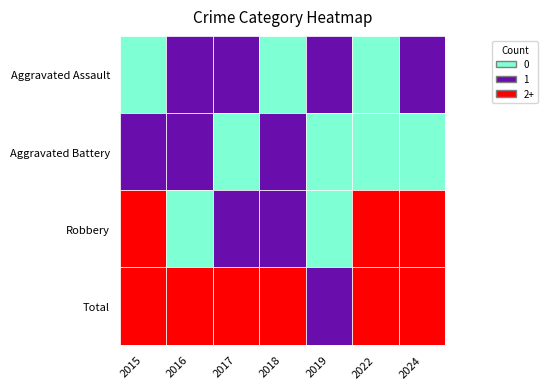

Reading right to left, list all the values displayed in this chart.

Aggravated Assault: 1	0	1	0	1	1	0
Aggravated Battery: 0	0	0	1	0	1	1
Robbery: 3	2	0	1	1	0	2
Total: 4	2	1	2	2	2	3